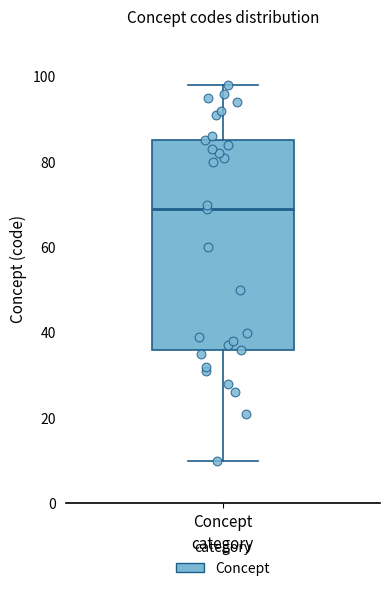

Where is the lower edge of the box for Concept on the y-axis? The values are not printed on the chart, so give them approximately, as read against the axis.

36